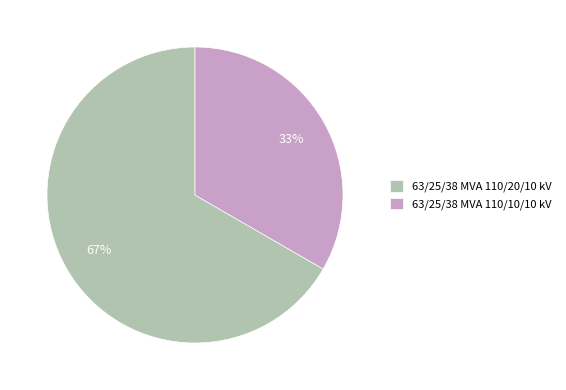

Between 63/25/38 MVA 110/10/10 kV and 63/25/38 MVA 110/20/10 kV, which is larger?

63/25/38 MVA 110/20/10 kV